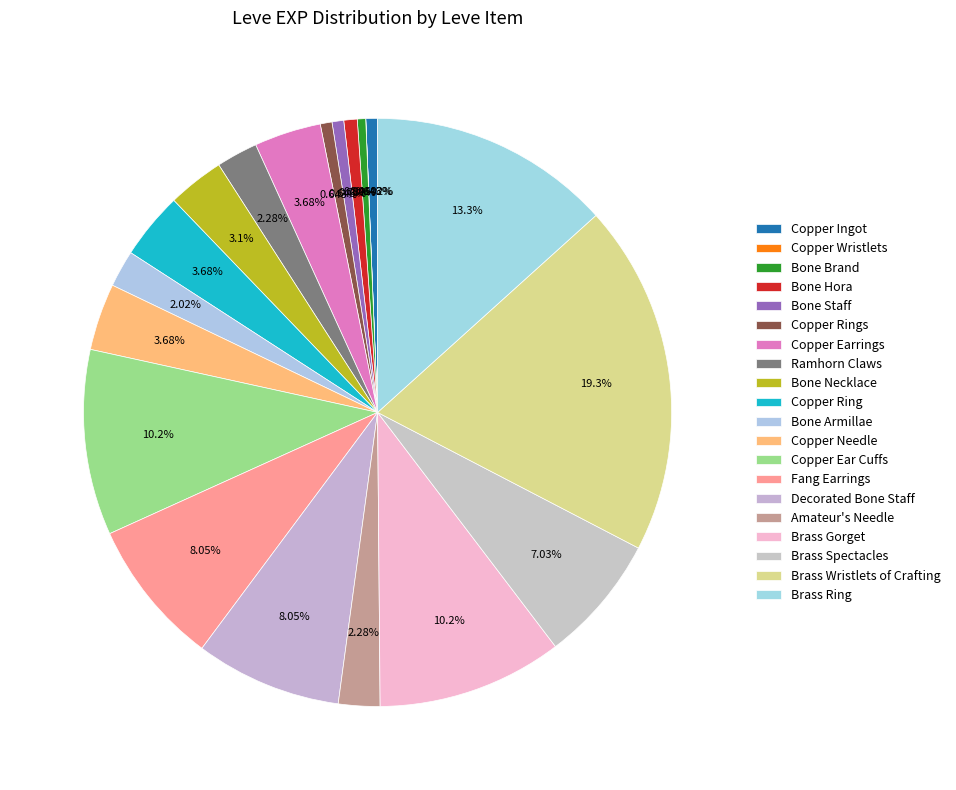

To the nearest percent, what is the combined percentage of Brass Wristlets of Crafting and Fang Earrings?

27%